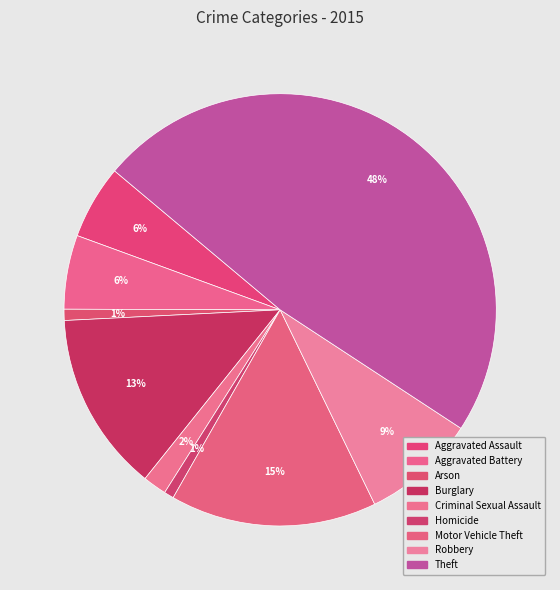

How many segments does this pie chart have?

9